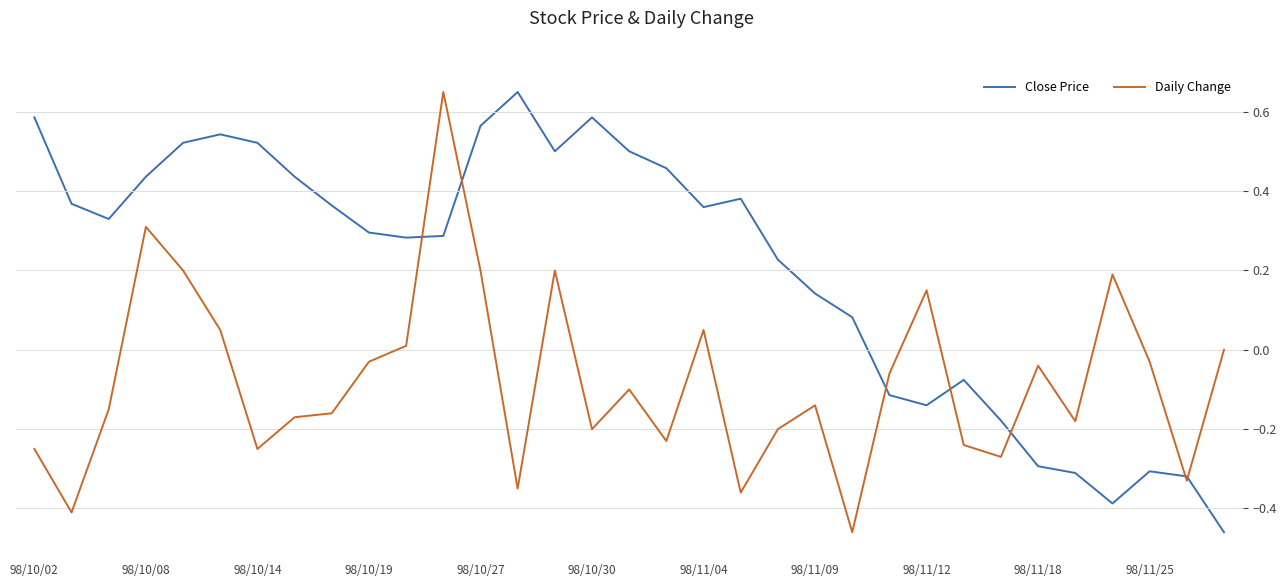

How many lines are shown in the chart?

2